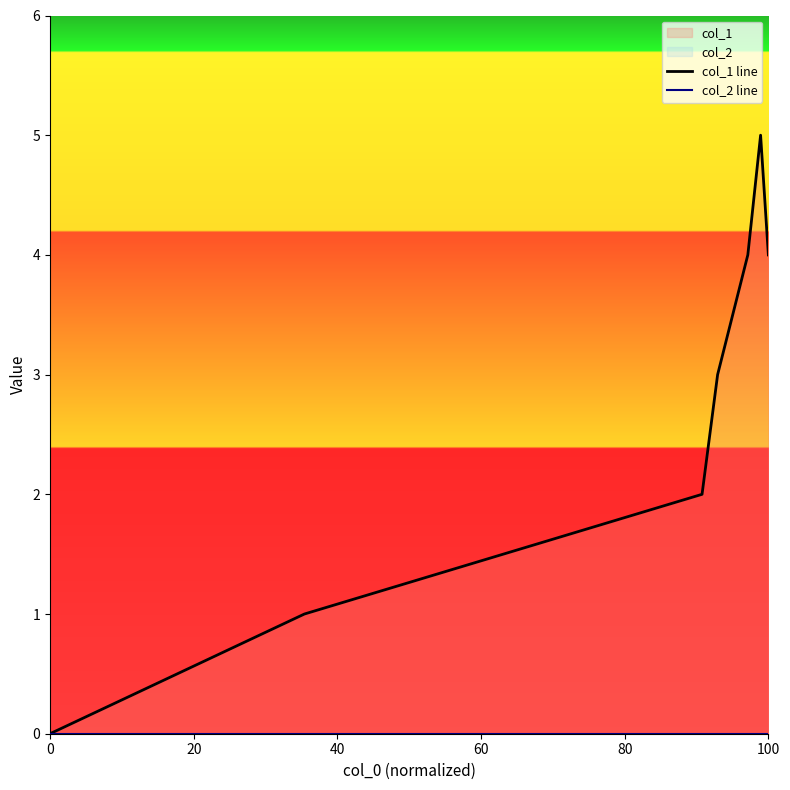

True or false: col_1 line and col_2 line intersect in this chart.

False